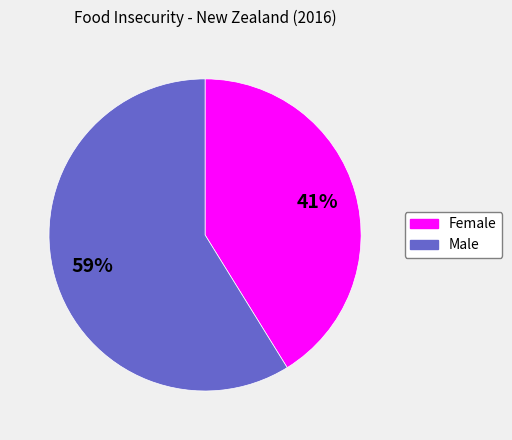

To the nearest percent, what portion does Female represent?

41%